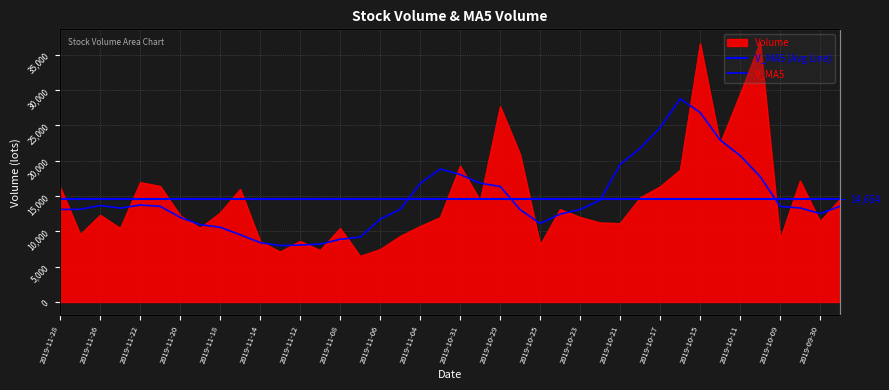

What is the difference between the highest and lowest values at 2019-11-22?

3200.6